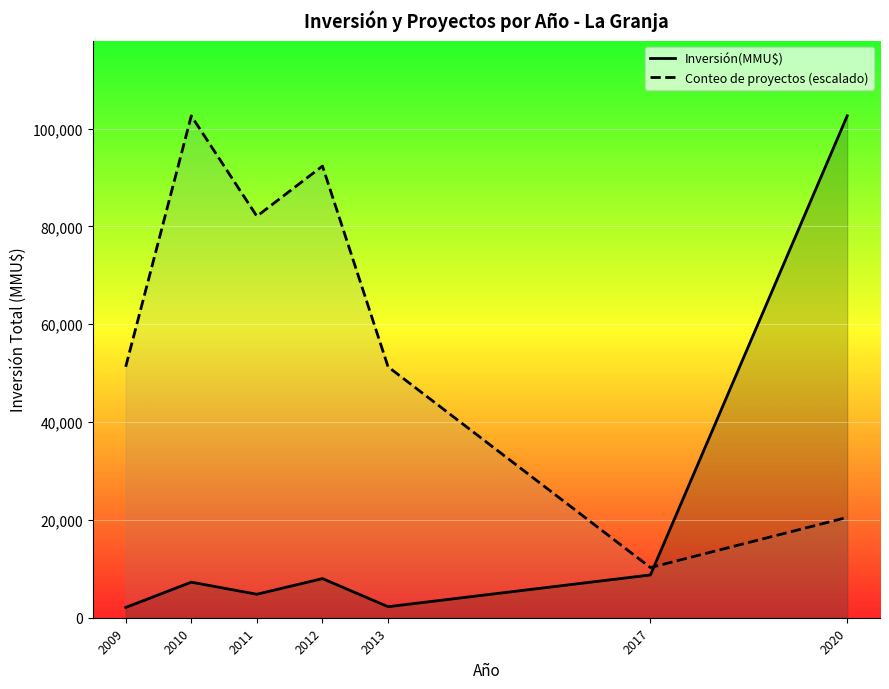

Rank the series at 2010 from highest to lowest value.

Conteo de proyectos (escalado), Inversión(MMU$)